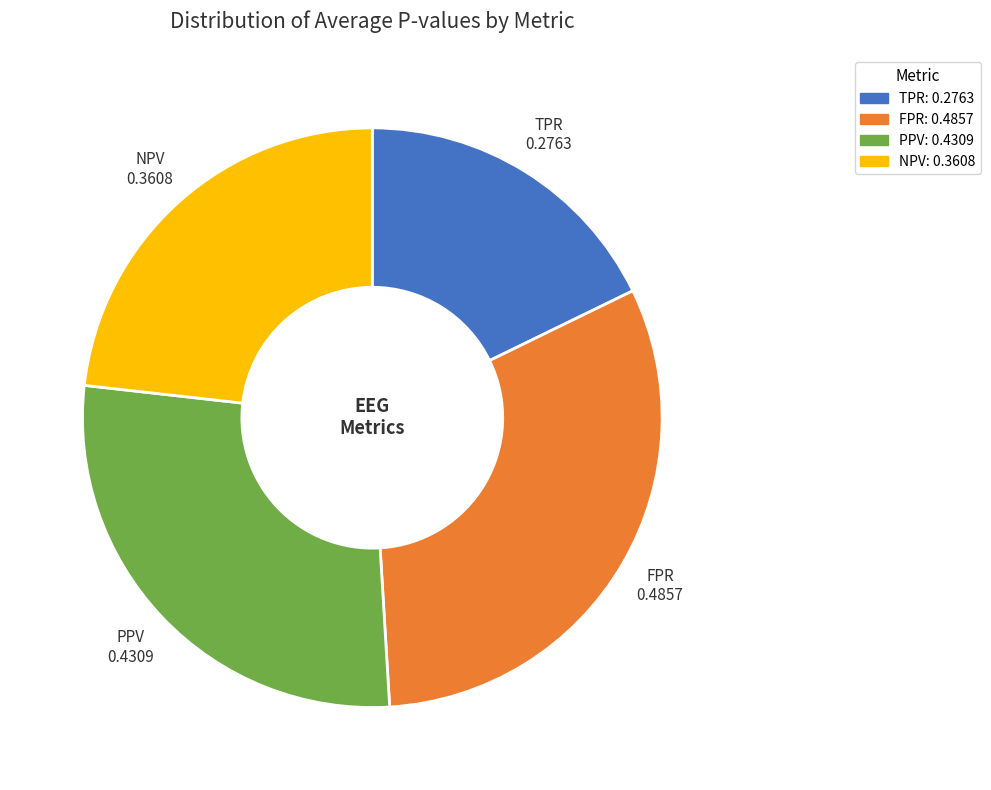

What is the largest slice in the pie chart?

FPR